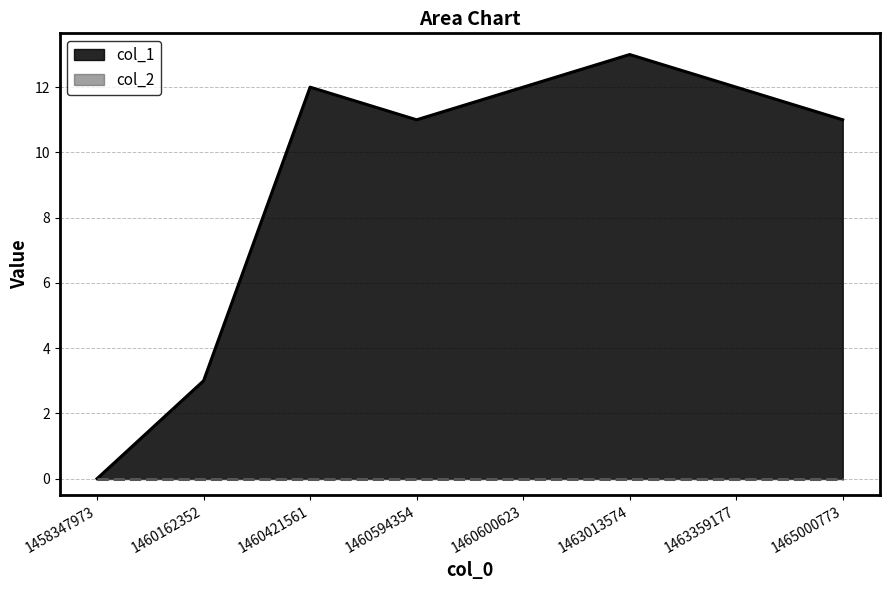

List the labels in order of value, smallest first.

1458347973, 1460162352, 1460594354, 1465000773, 1460421561, 1460600623, 1463359177, 1463013574